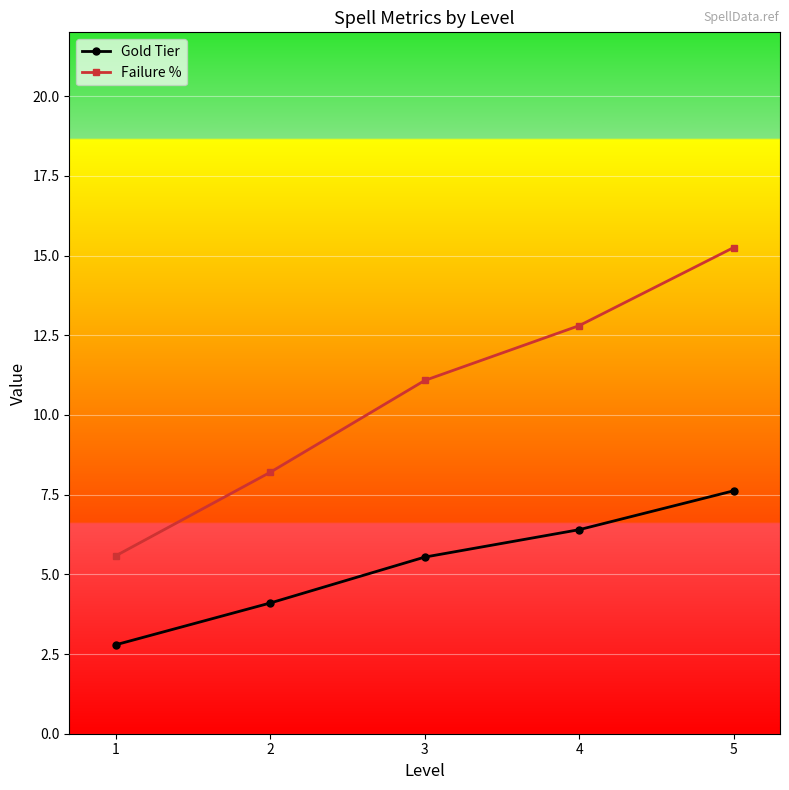

Is the value of Failure % at 5 greater than the value of Gold Tier at 4?

Yes